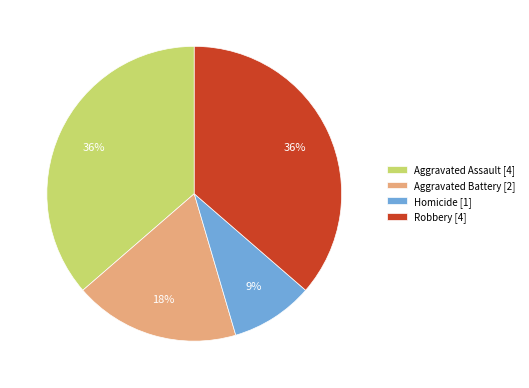

What percentage is the Homicide slice, to the nearest percent?

9%